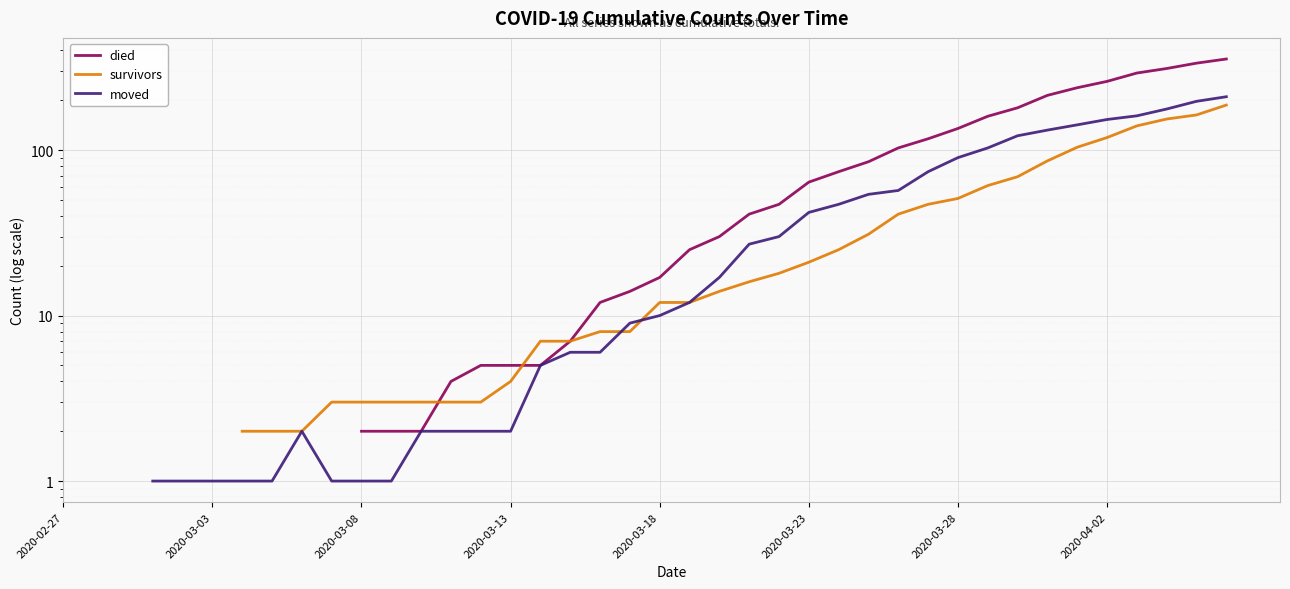

How many positive values does the survivors series have?

34